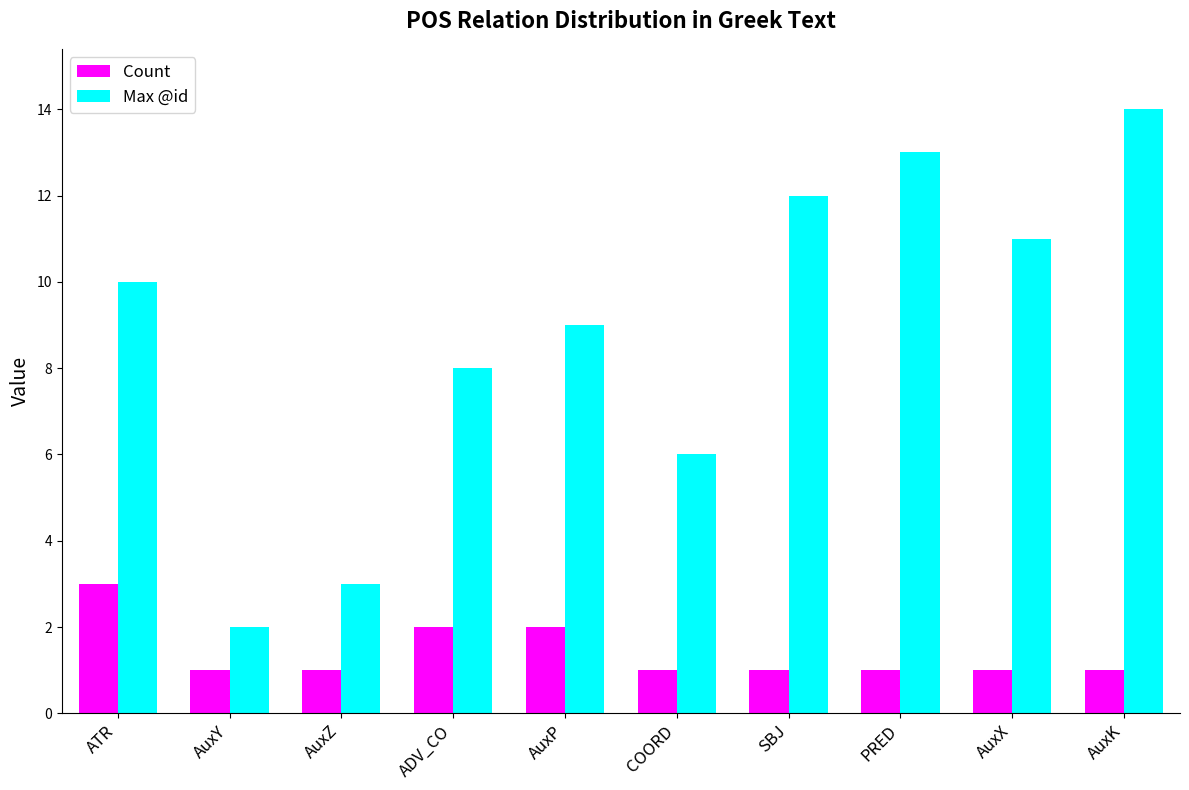

What position from the right is AuxX?

2